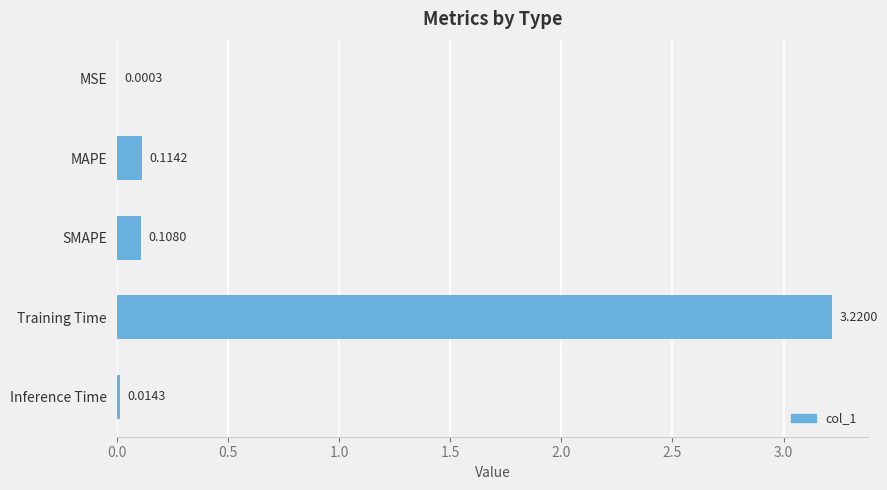

At which category does the chart reach its peak across all series?

Training Time